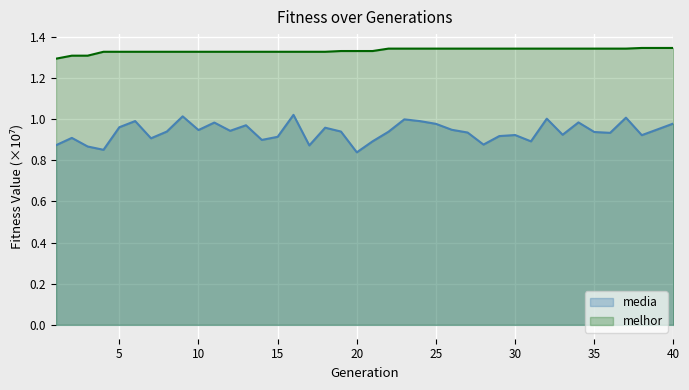

What is the average value of the media series?

0.9